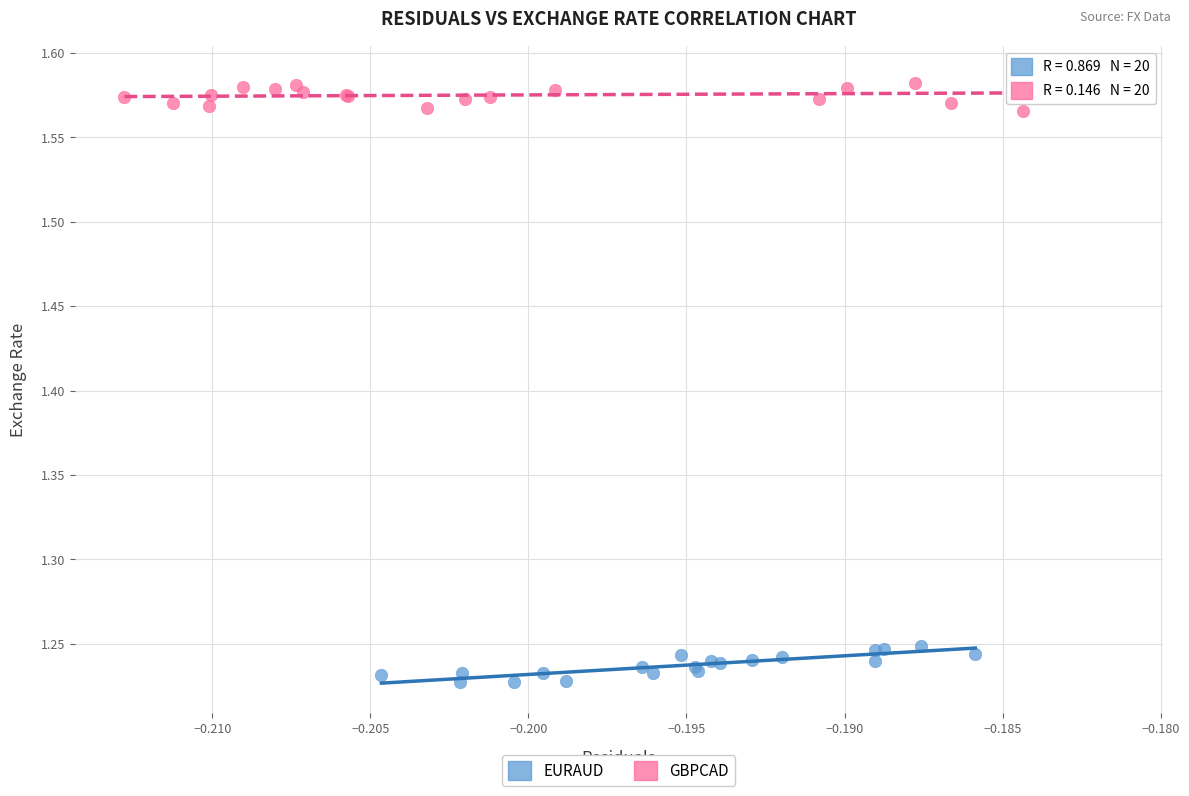

Which series contains the lowest Y value?

EURAUD